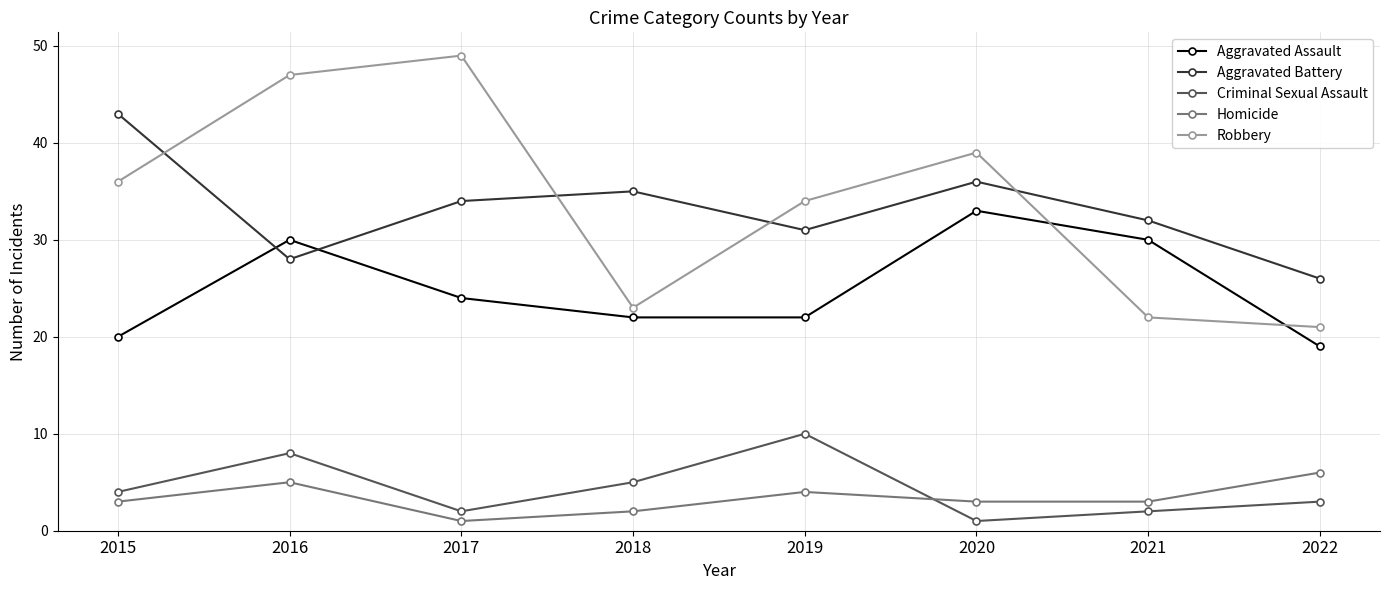

Read the Robbery value at 2021, to the nearest 5.

20